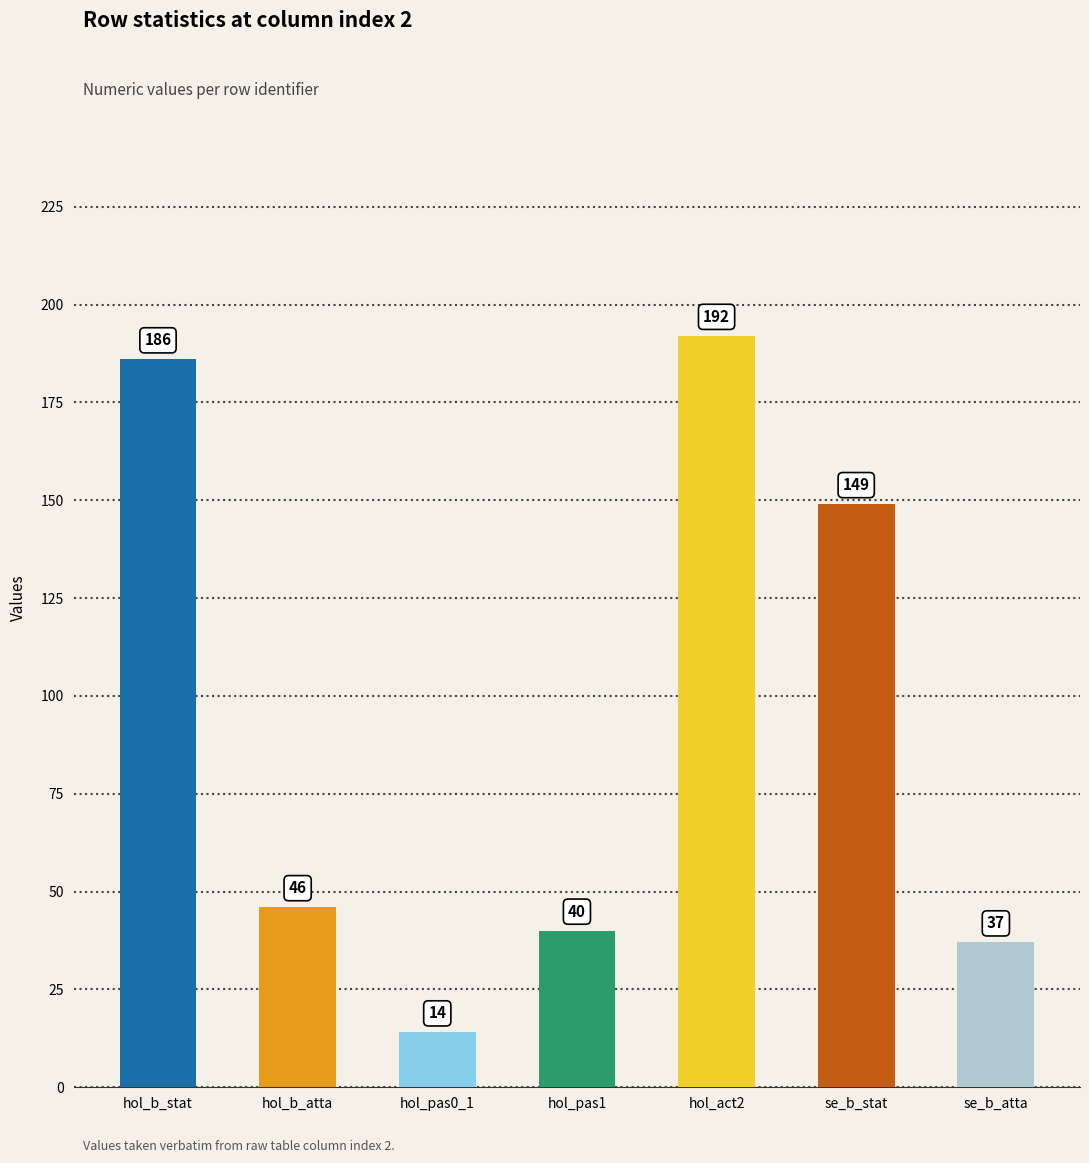

Reading left to right, extract all data points from this chart.

hol_b_stat=186	hol_b_atta=46	hol_pas0_1=14	hol_pas1=40	hol_act2=192	se_b_stat=149	se_b_atta=37